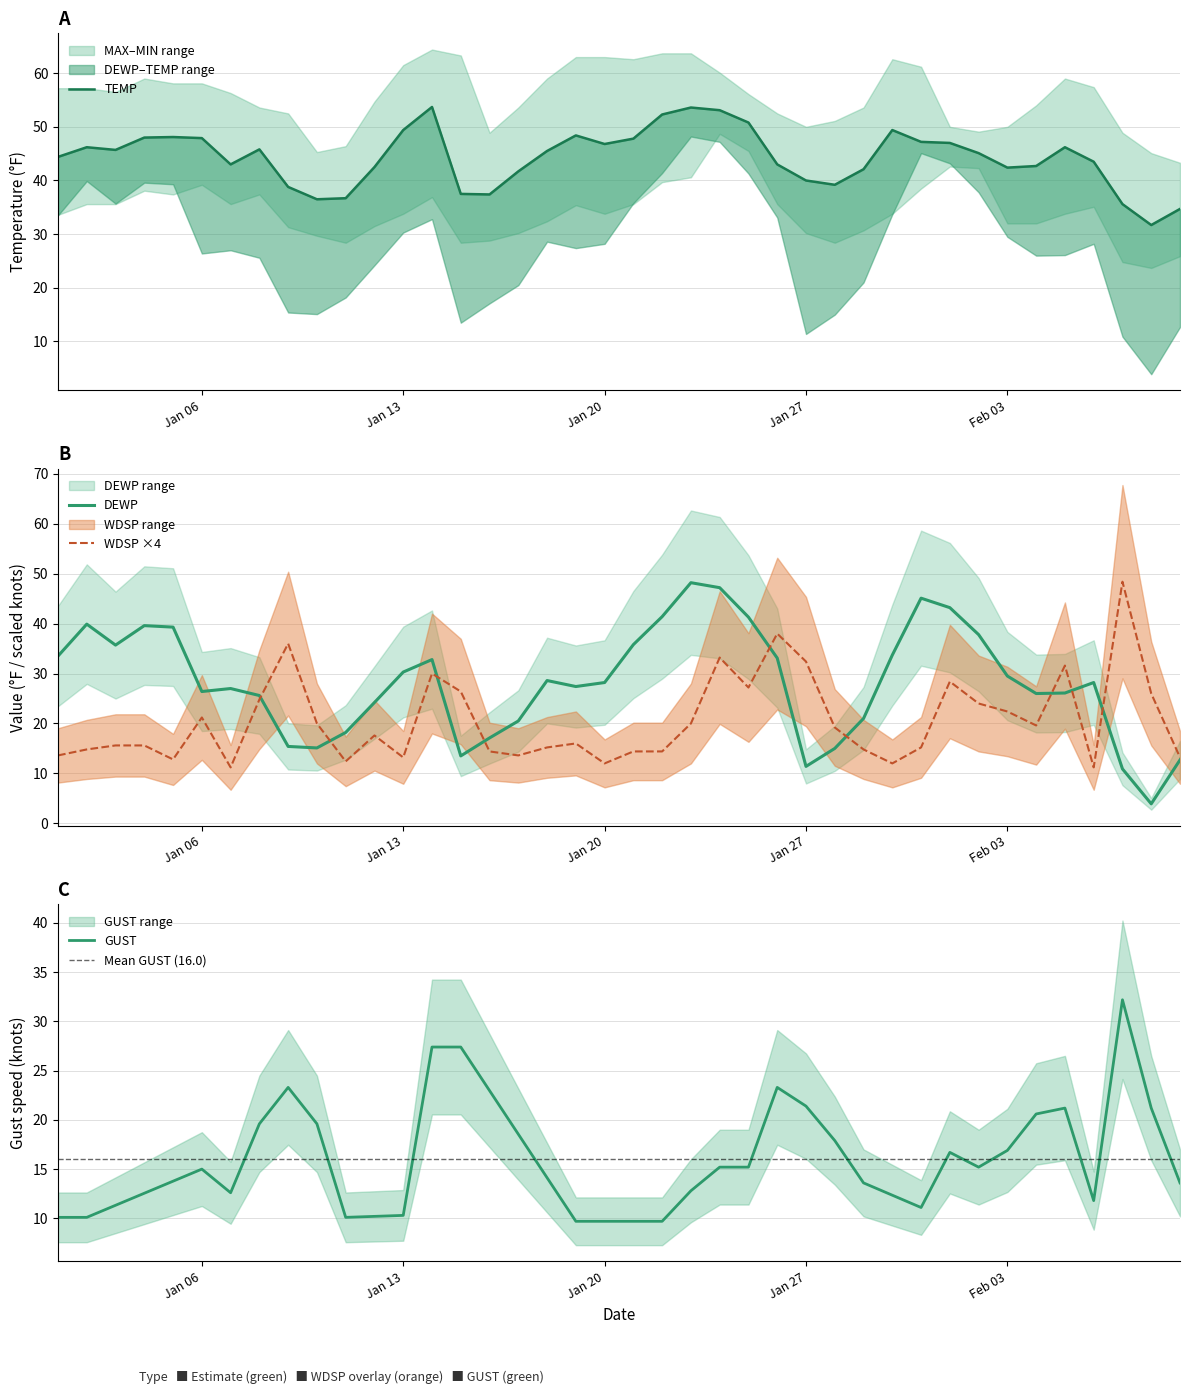

The DEWP series shows 30.3 at Jan 13. True or false?

True